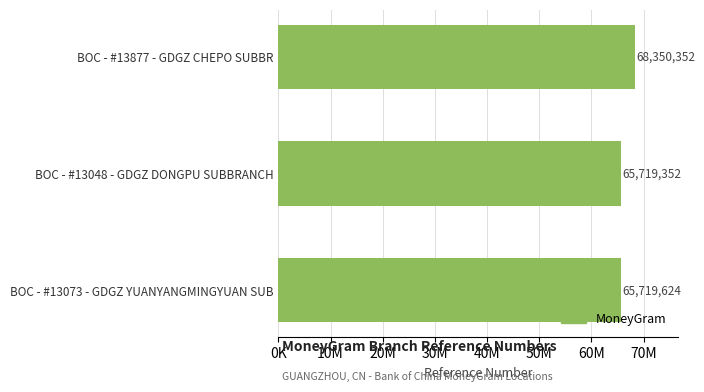

Does the chart contain any negative values?

No